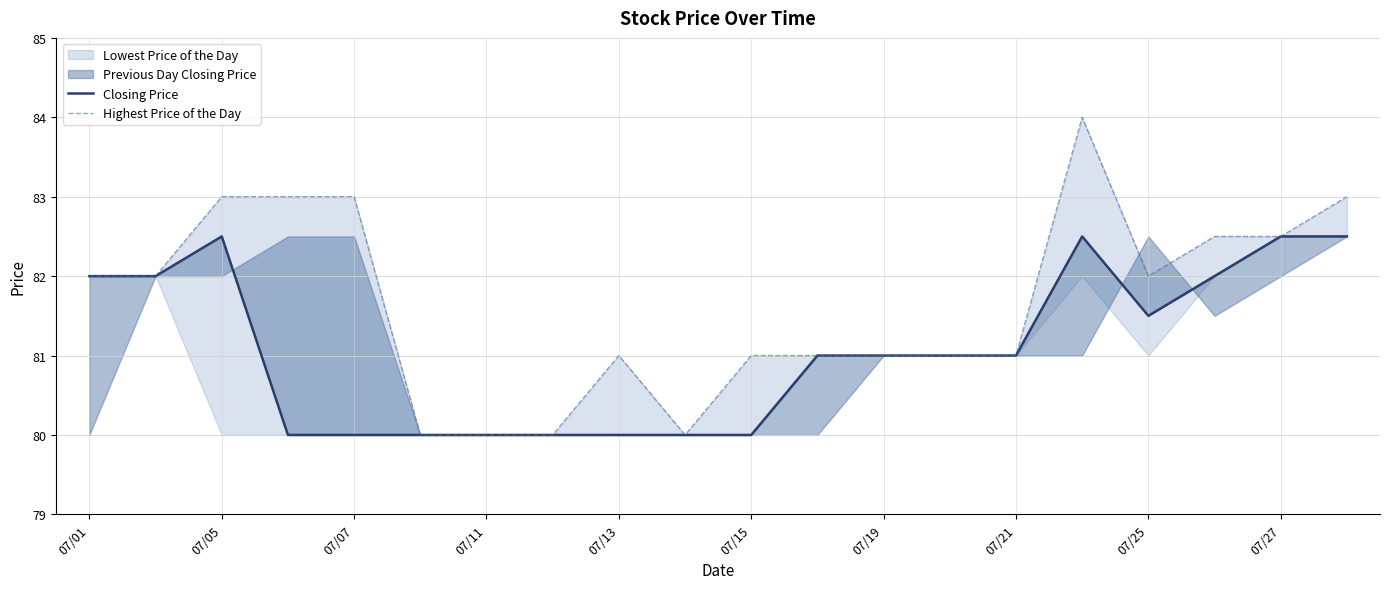

How many data points in Highest Price of the Day are less than 82?

10